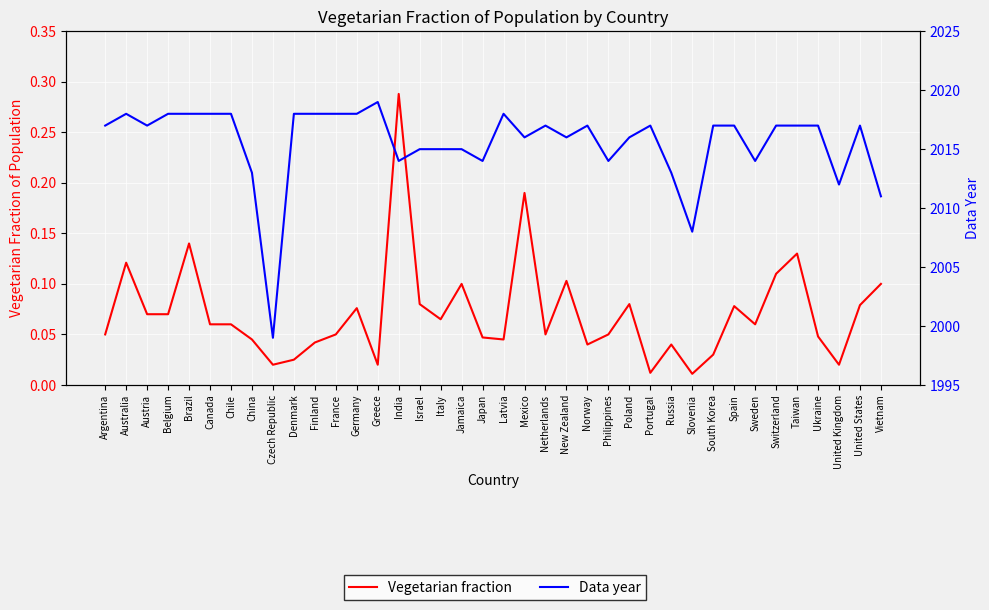

What is the maximum value shown in the chart?

2019.0